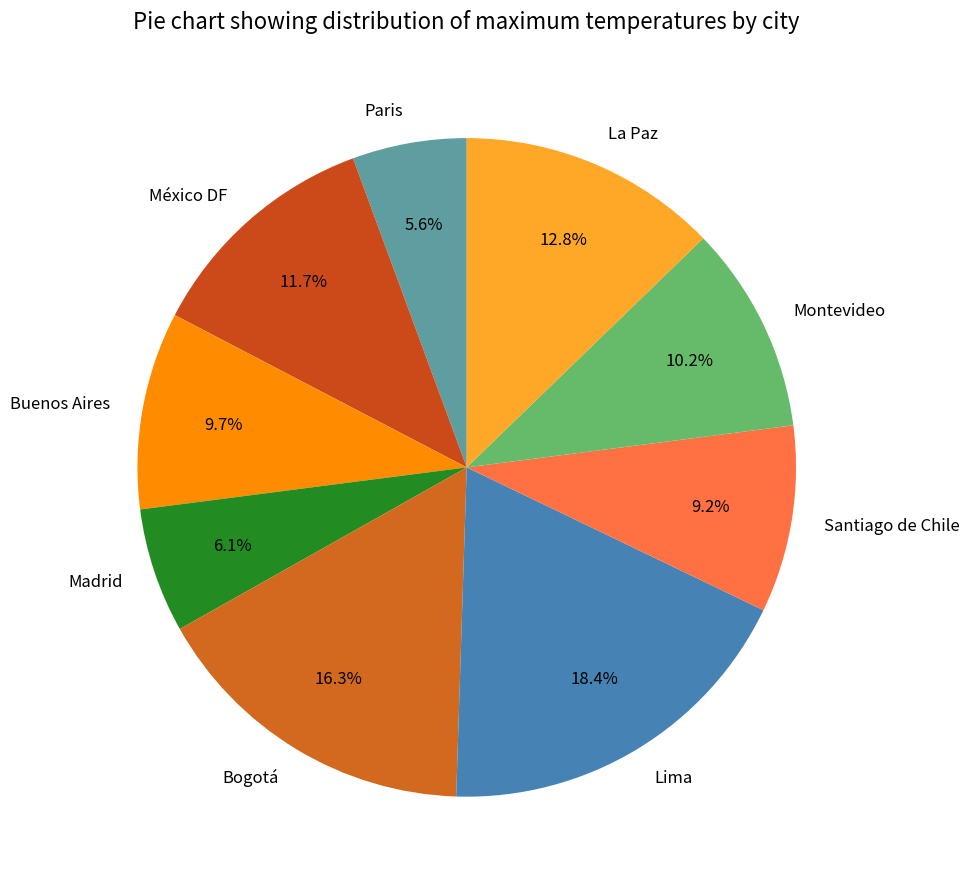

Rank the categories by value from highest to lowest.

Lima, Bogotá, La Paz, México DF, Montevideo, Buenos Aires, Santiago de Chile, Madrid, Paris